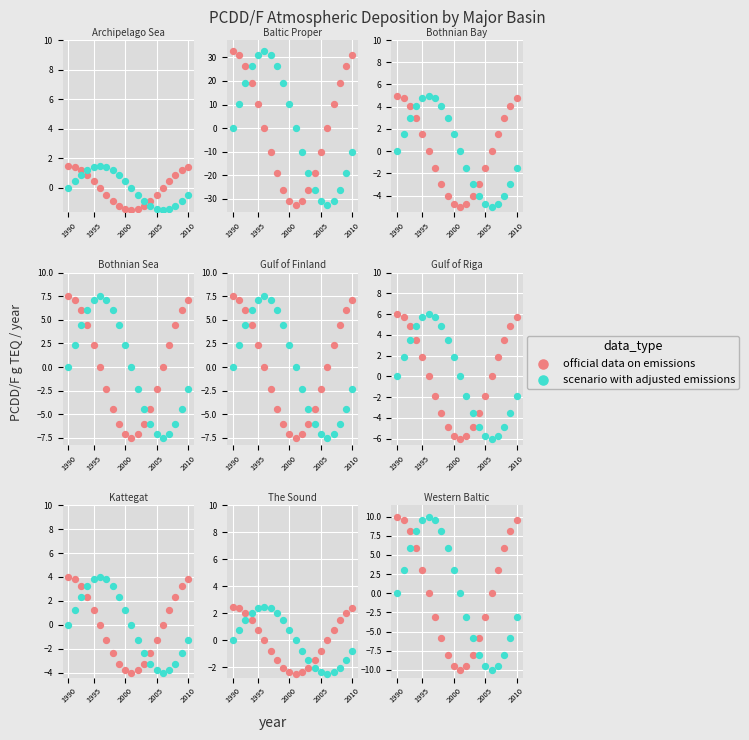

What are all the series names shown in the legend?

official data on emissions, scenario with adjusted emissions